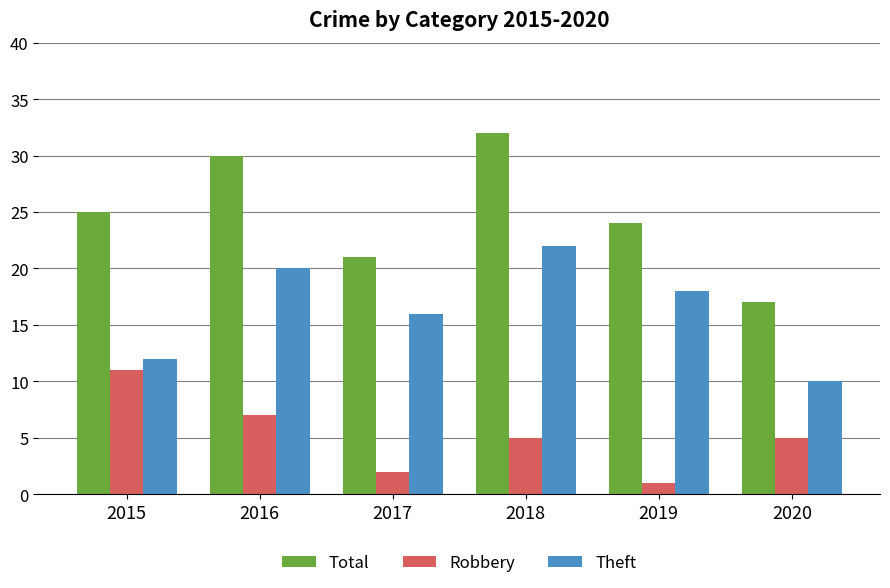

What is the difference between the Theft values at 2016 and 2017?

4